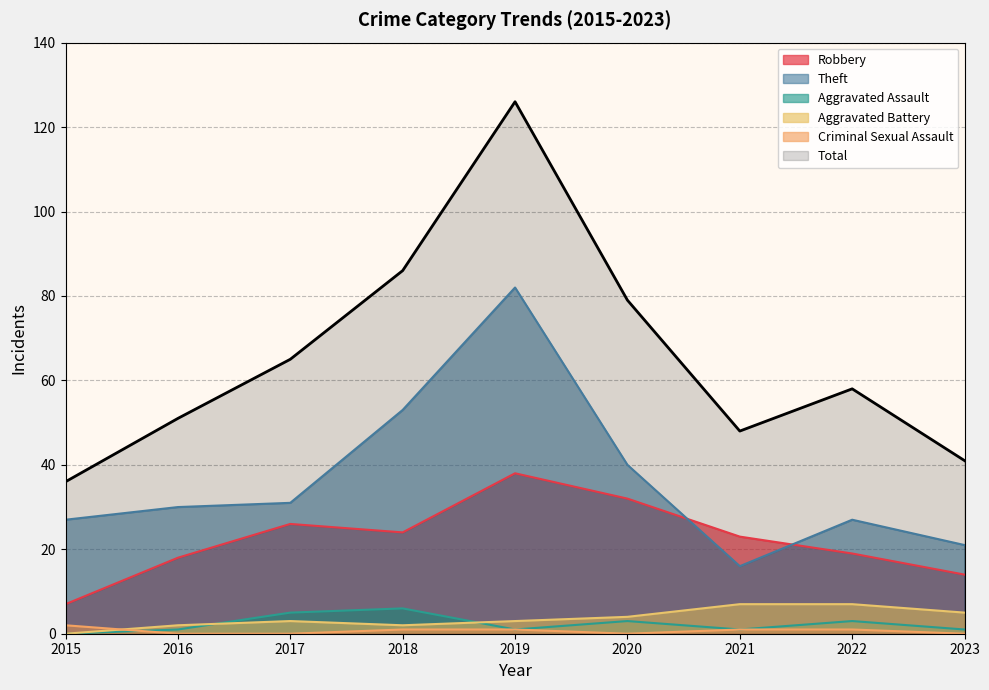

Reading left to right, extract all data points from this chart.

Robbery: 2015=7	2016=18	2017=26	2018=24	2019=38	2020=32	2021=23	2022=19	2023=14
Theft: 2015=27	2016=30	2017=31	2018=53	2019=82	2020=40	2021=16	2022=27	2023=21
Aggravated Assault: 2015=0	2016=1	2017=5	2018=6	2019=1	2020=3	2021=1	2022=3	2023=1
Aggravated Battery: 2015=0	2016=2	2017=3	2018=2	2019=3	2020=4	2021=7	2022=7	2023=5
Criminal Sexual Assault: 2015=2	2016=0	2017=0	2018=1	2019=1	2020=0	2021=1	2022=1	2023=0
Total: 2015=36	2016=51	2017=65	2018=86	2019=126	2020=79	2021=48	2022=58	2023=41